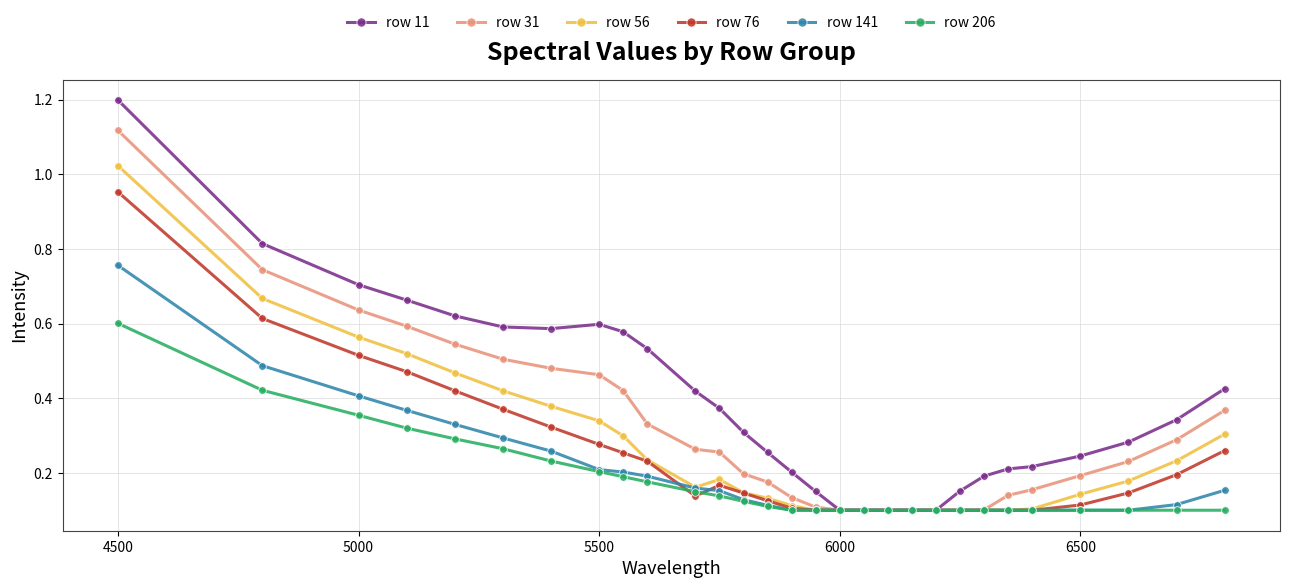

Which series has the largest total across all categories?

row 11